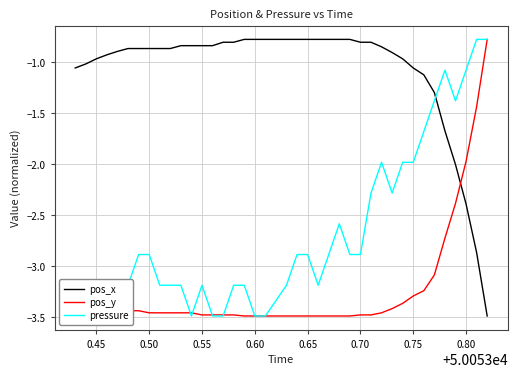

How many times do pos_x and pos_y cross each other?

1